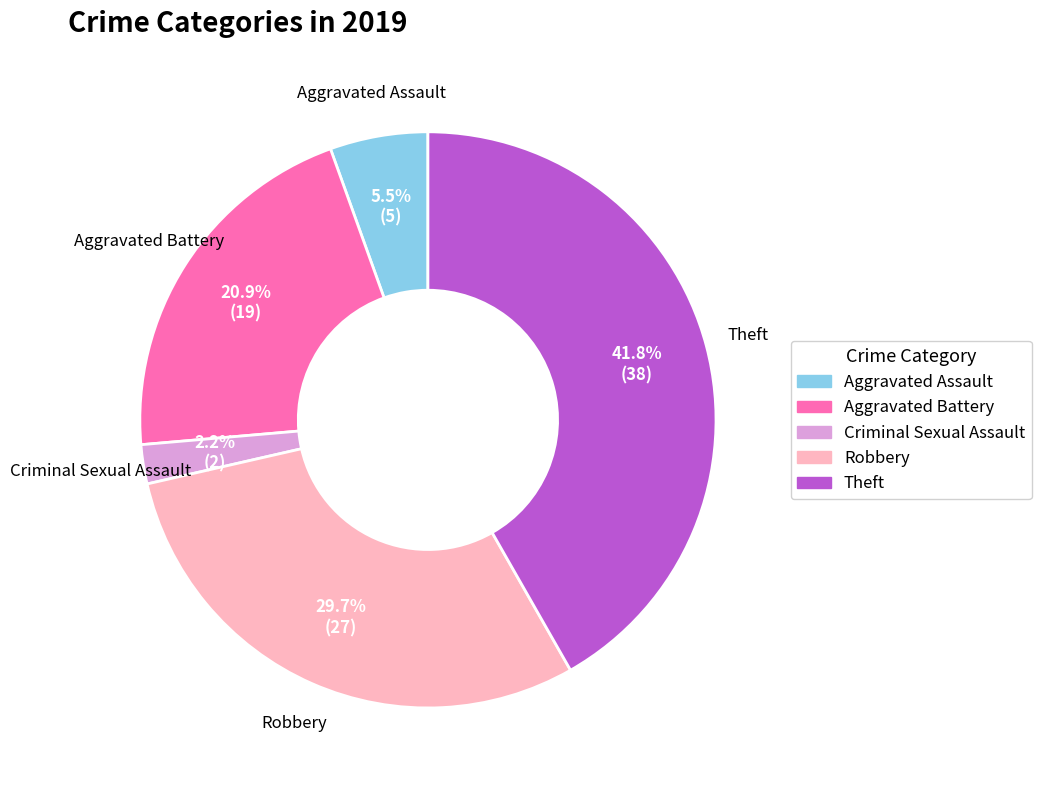

True or false: Theft accounts for 47% of the total.

False